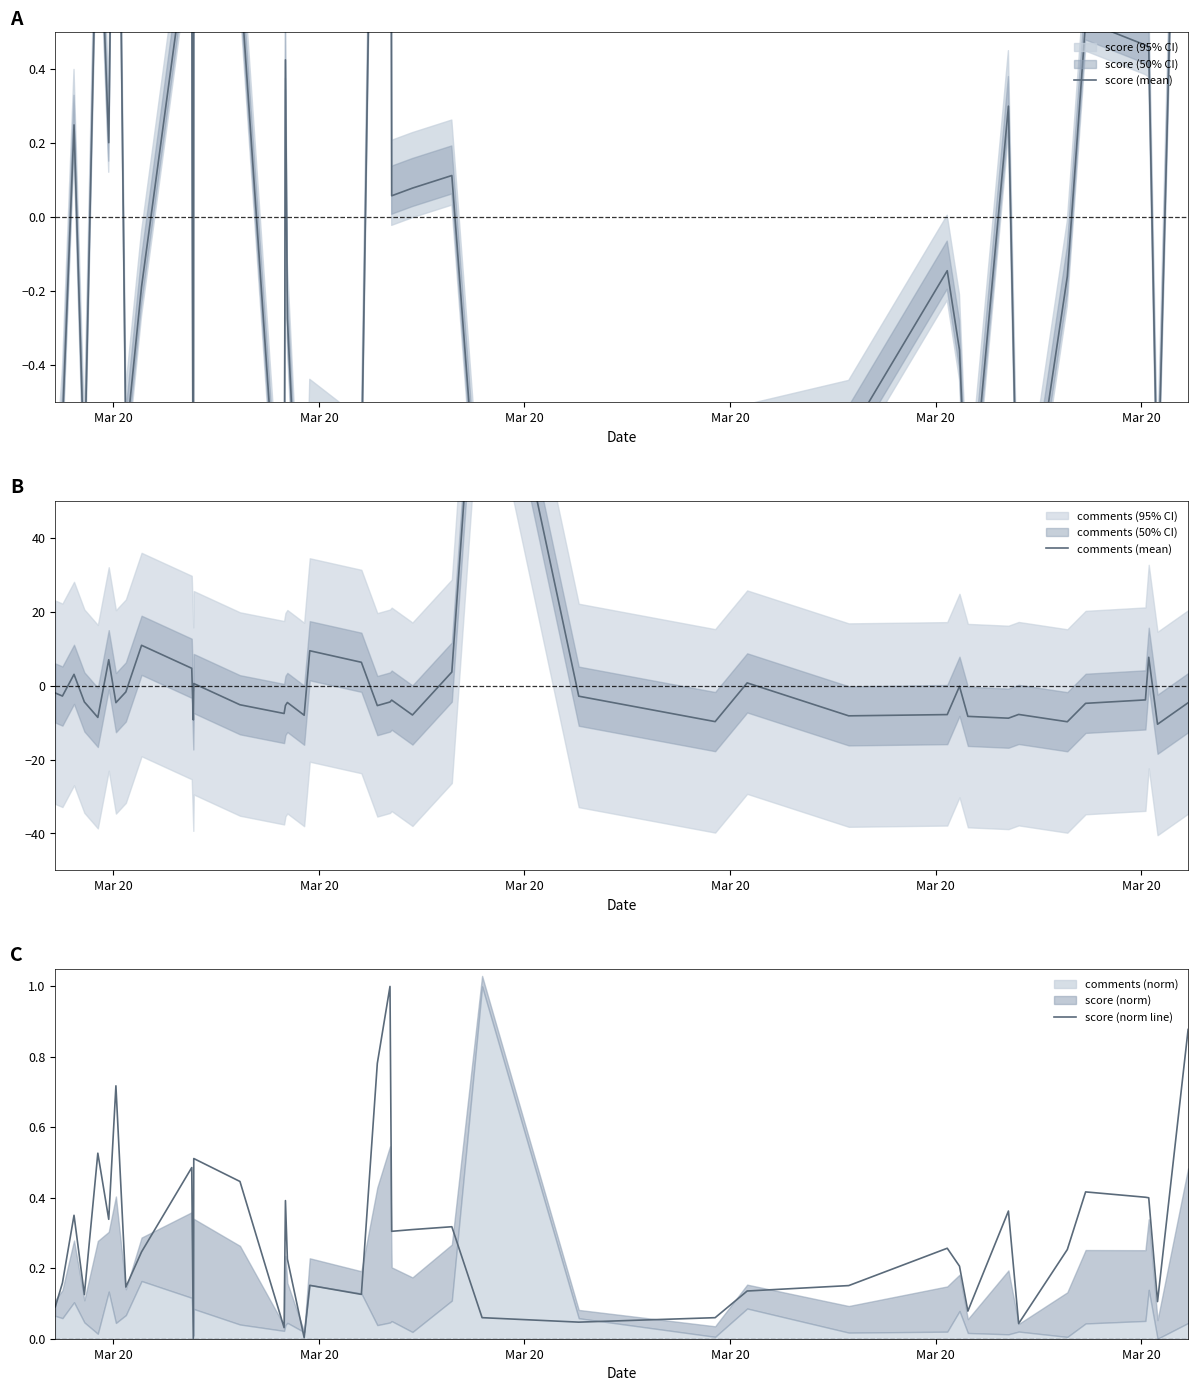

True or false: score (mean) and comments (mean) intersect in this chart.

True